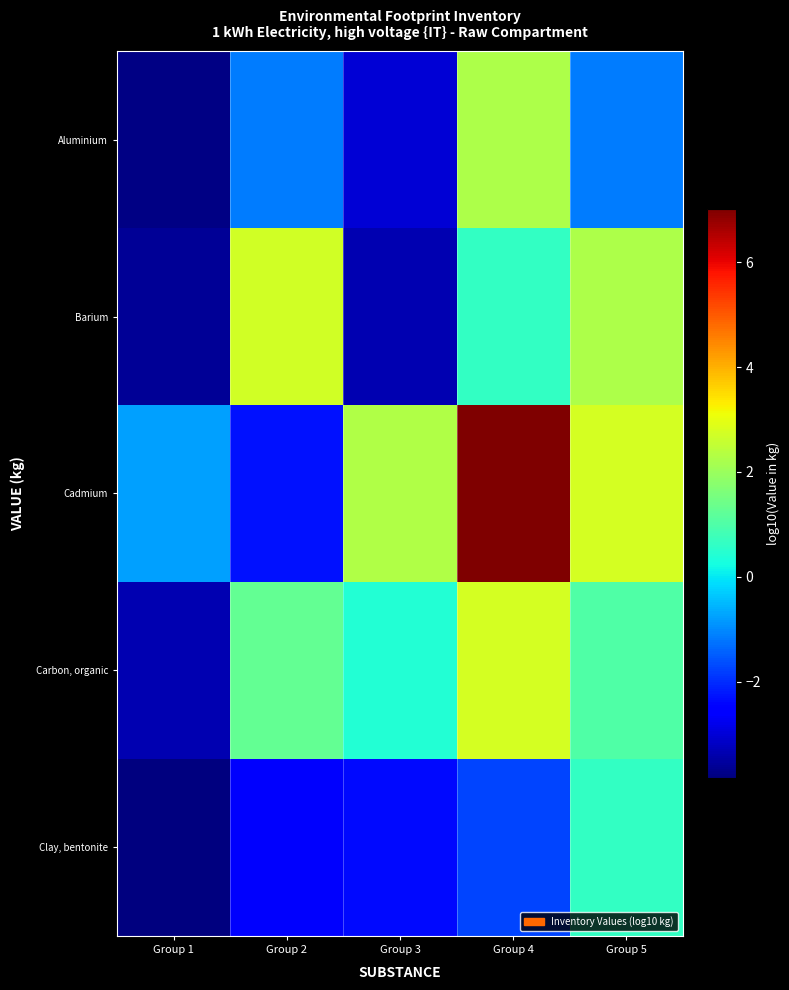

Rank the series by their maximum value, from lowest to highest.

Clay, bentonite, Aluminium, Barium, Carbon, organic, Cadmium